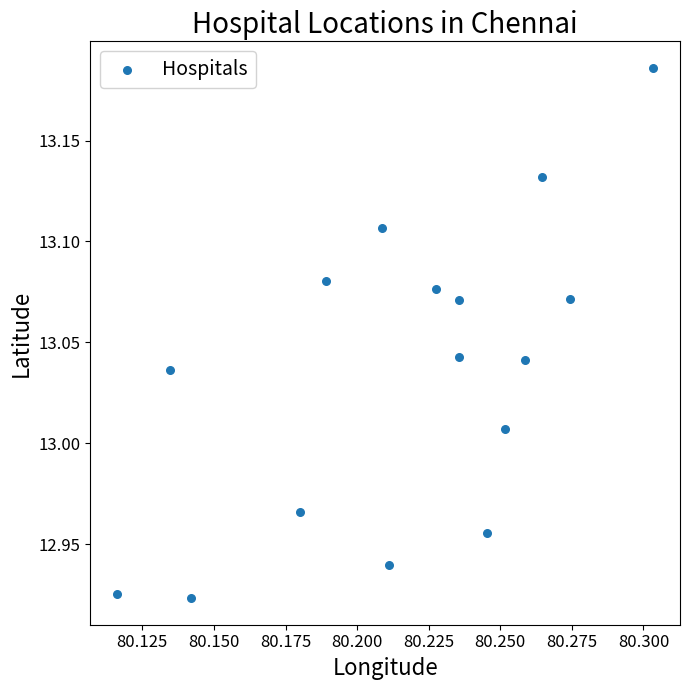

What is the range of Y values (max minus min)?

0.3